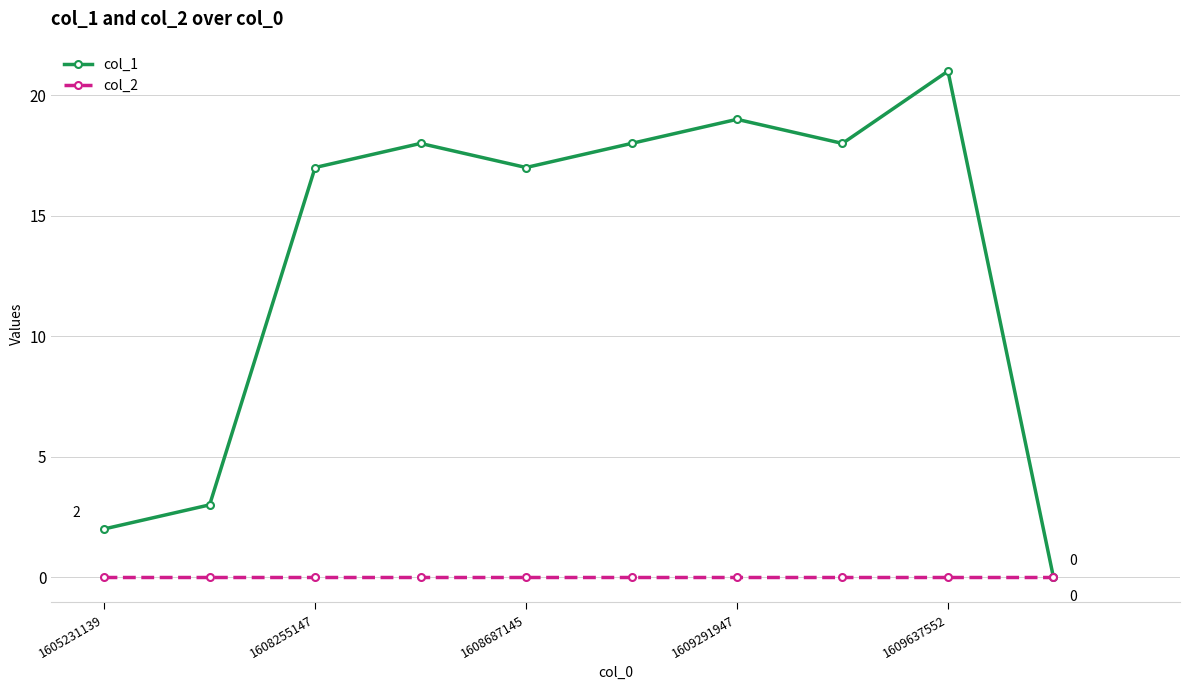

Is this an area chart (filled region under the line)?

No